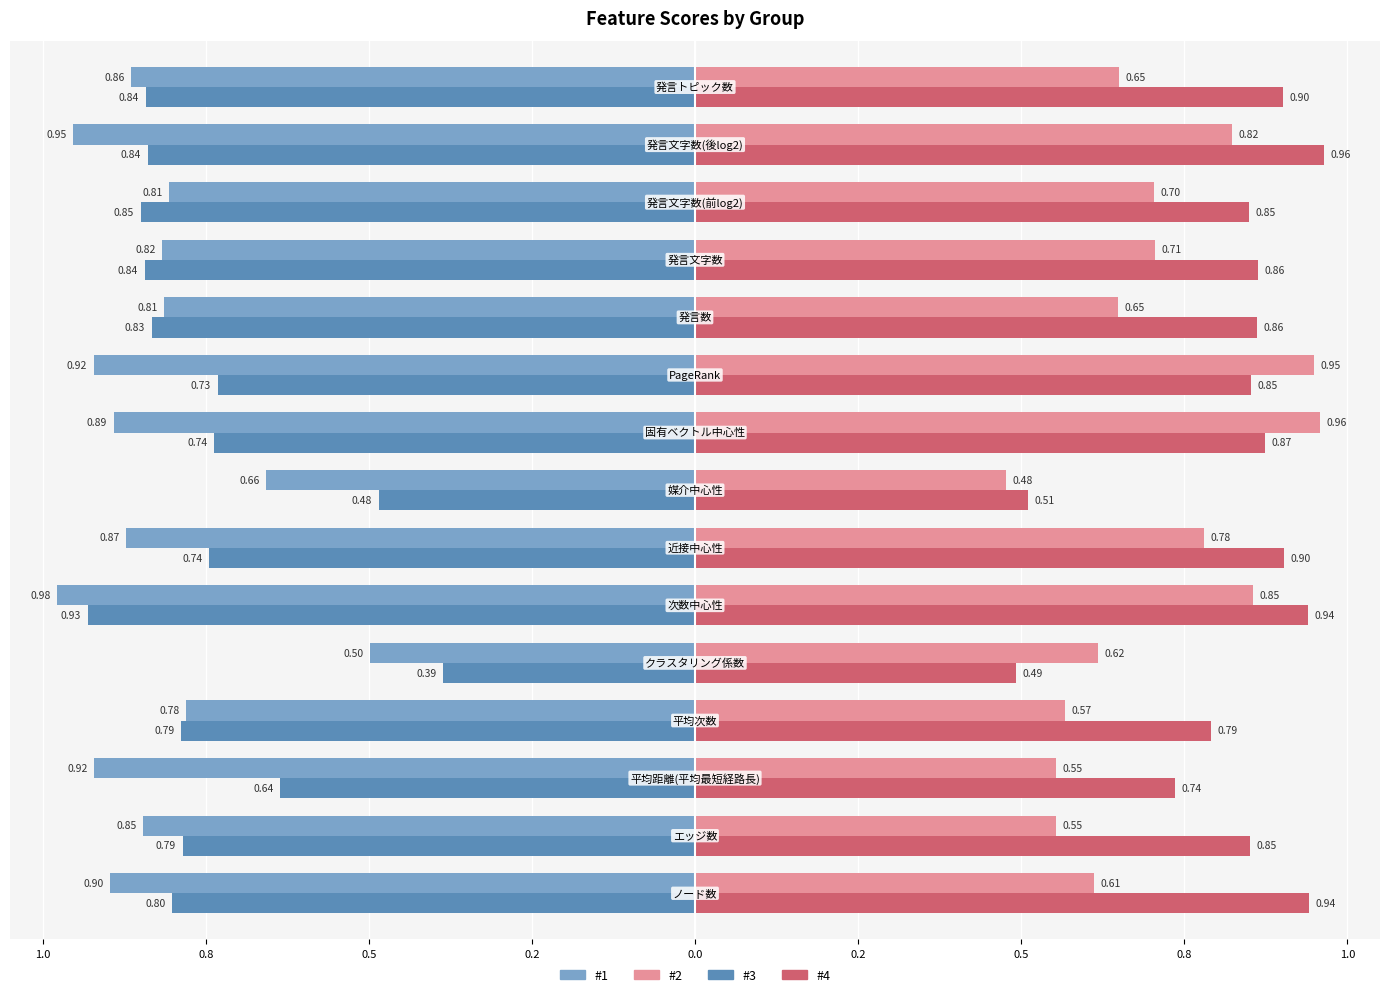

What is the difference between the maximum and minimum values in the #4 series?

0.5